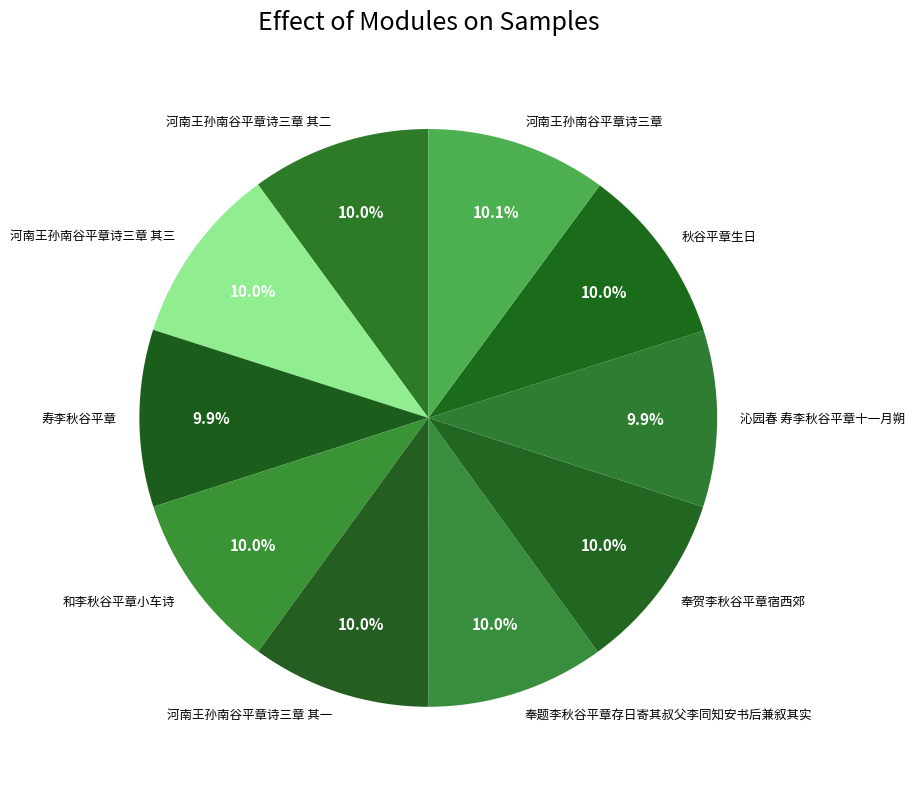

Approximately how many times larger is the value at 沁园春 寿李秋谷平章十一月朔 compared to 和李秋谷平章小车诗?

1.0